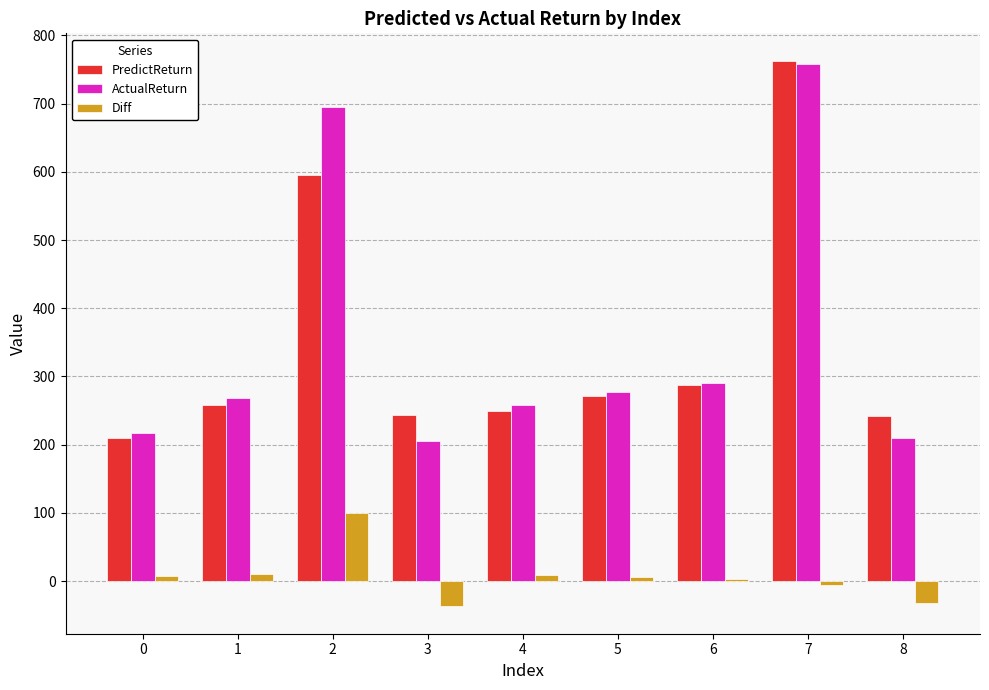

What is the minimum value shown in the chart?

-37.2